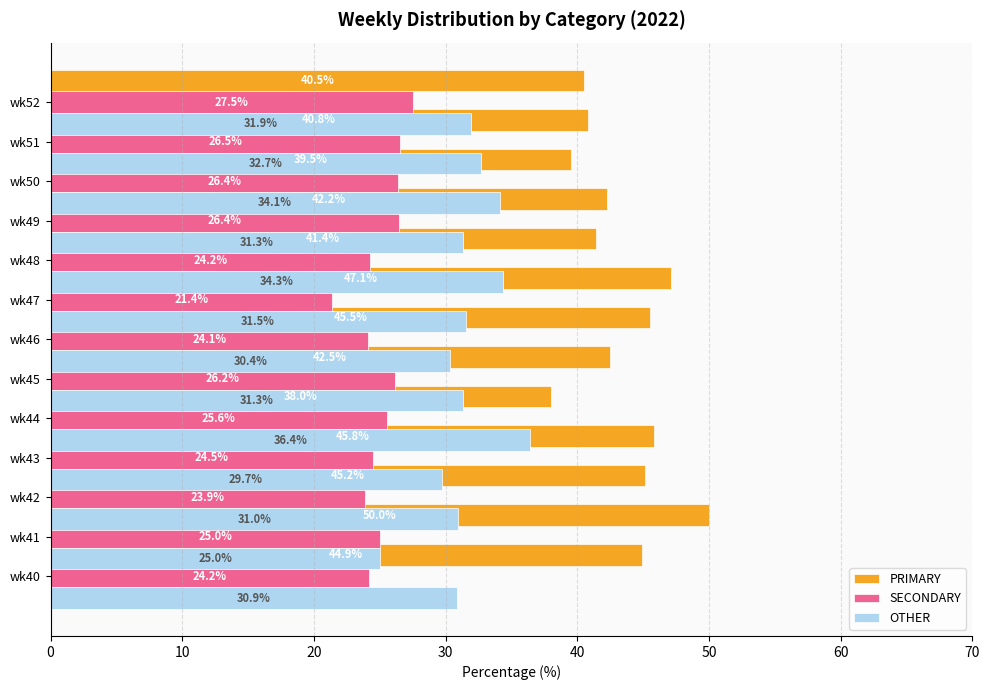

At 10, list the series in order from smallest to largest.

SECONDARY, OTHER, PRIMARY